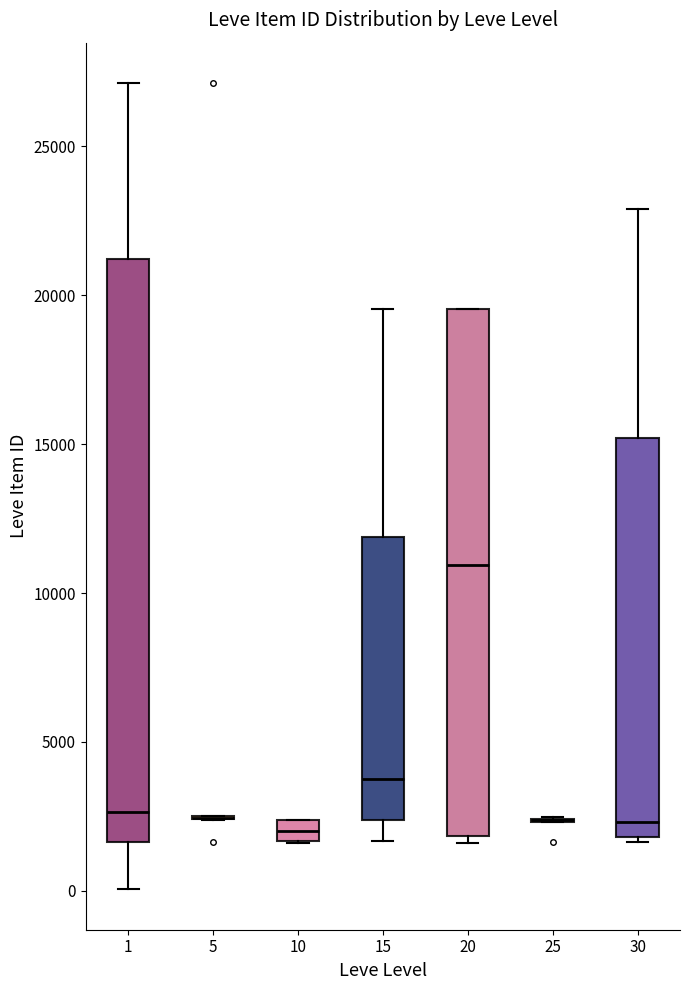

Comparing the boxes themselves (not the whiskers), which one is the tallest?

1